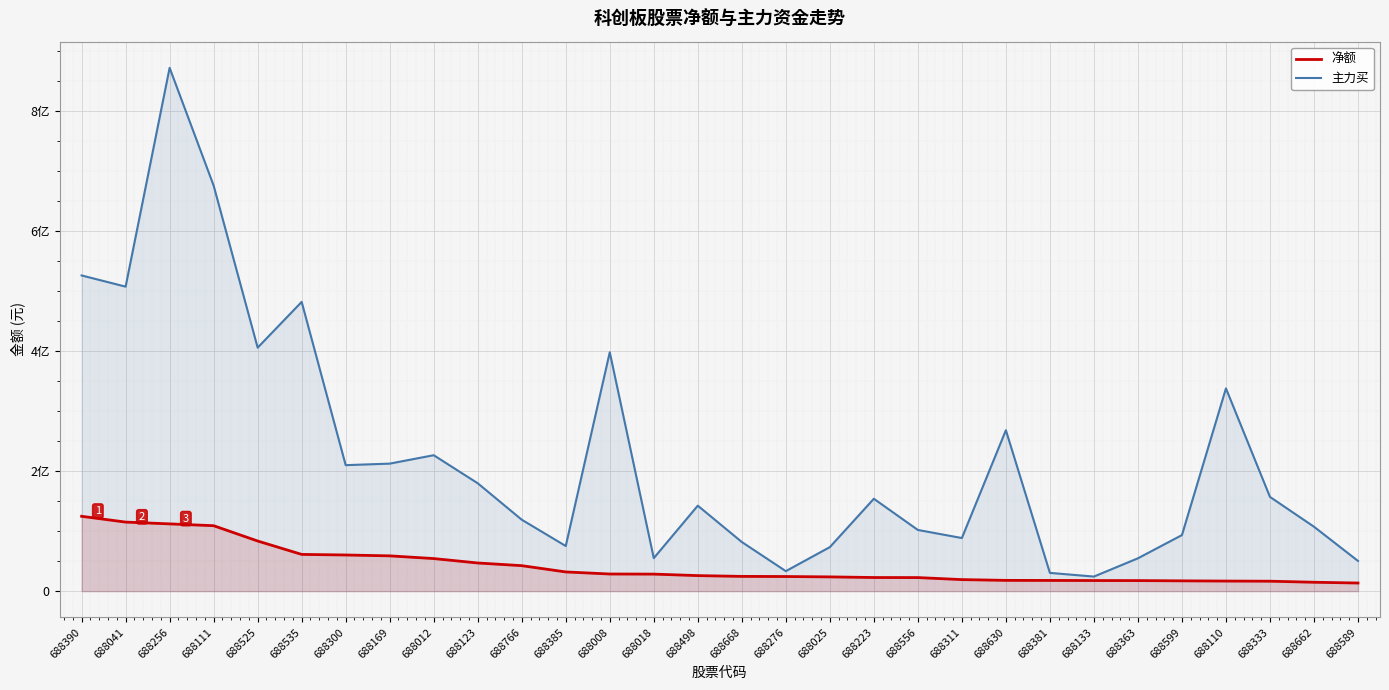

Which label corresponds to the smallest value in the chart?

688589